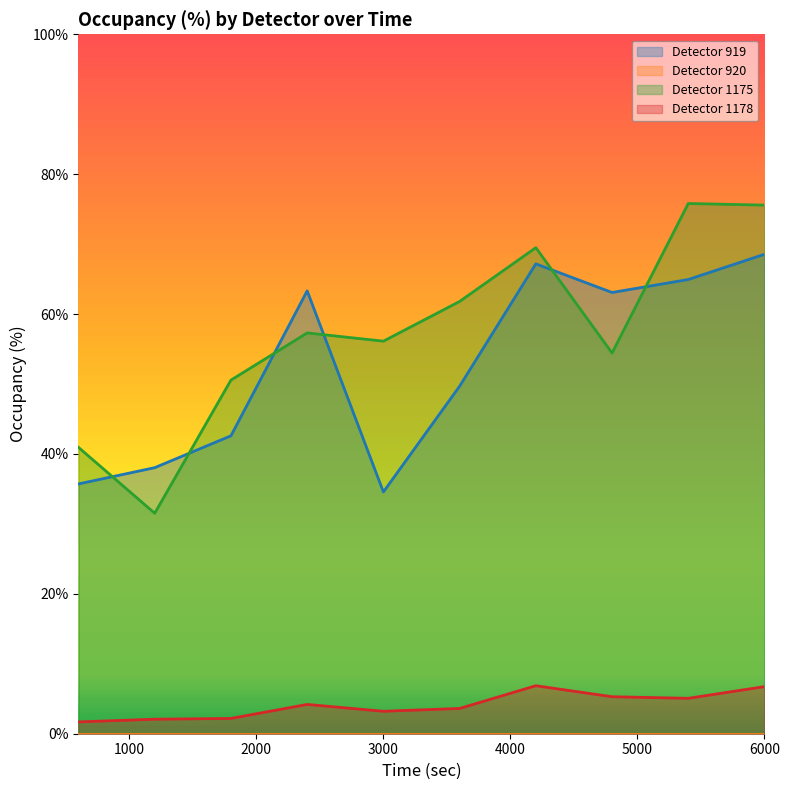

Which series has the largest range (max minus min)?

Detector 1175